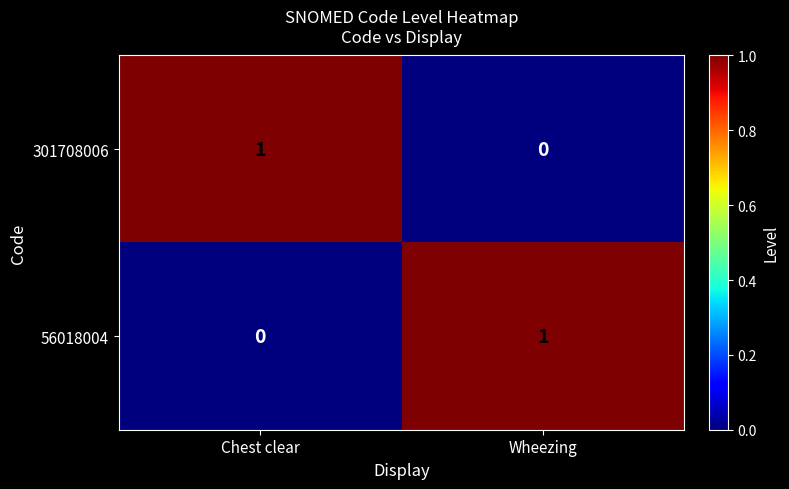

At Wheezing, list the series in order from largest to smallest.

56018004, 301708006